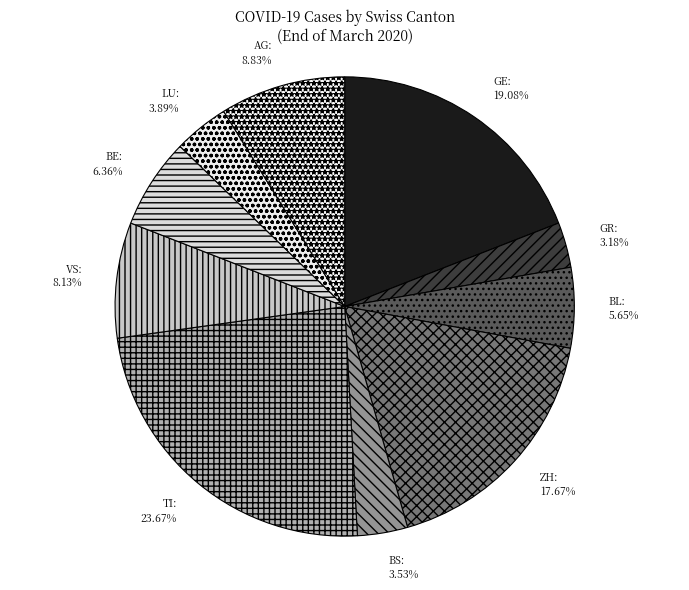

To the nearest percent, what is the average slice percentage?

10%